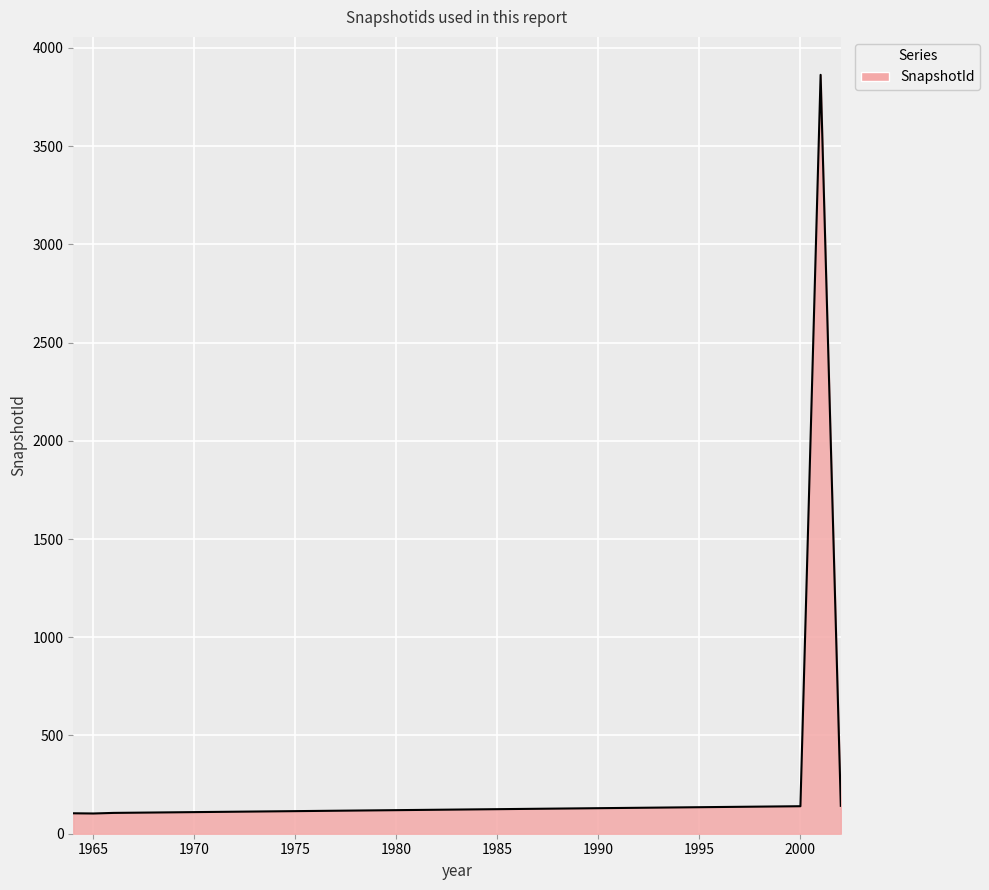

Does the chart have visible grid lines?

Yes